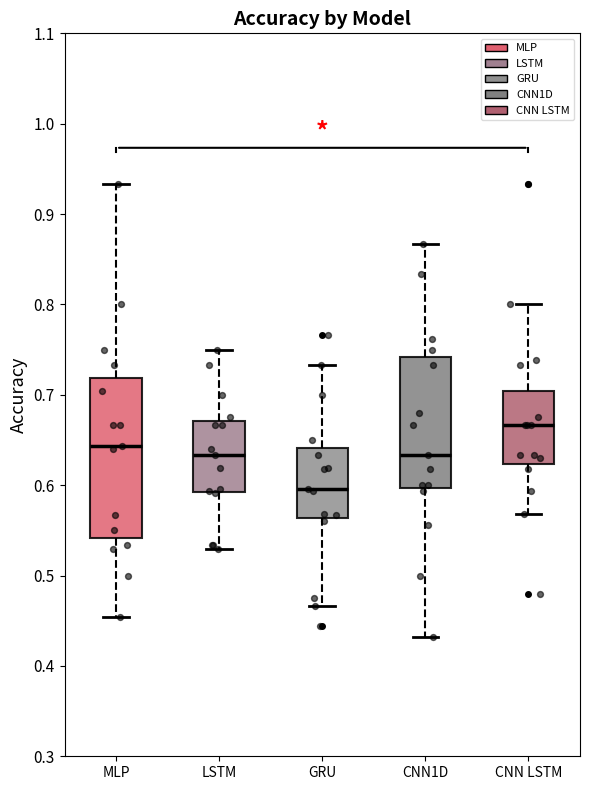

Which box is the tallest, from its lower edge to its upper edge?

MLP